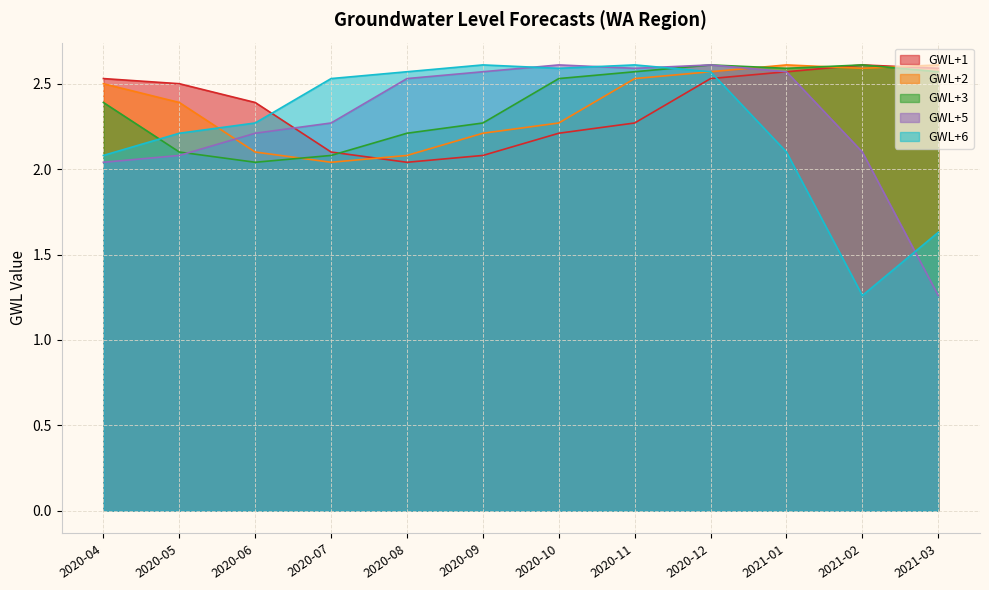

In GWL+6, how many points are higher than both neighbors (excluding endpoints)?

2